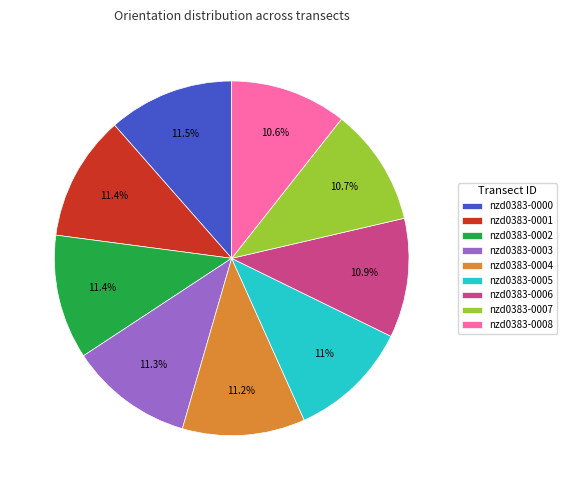

The nzd0383-0003 slice represents 11% of the pie. True or false?

True